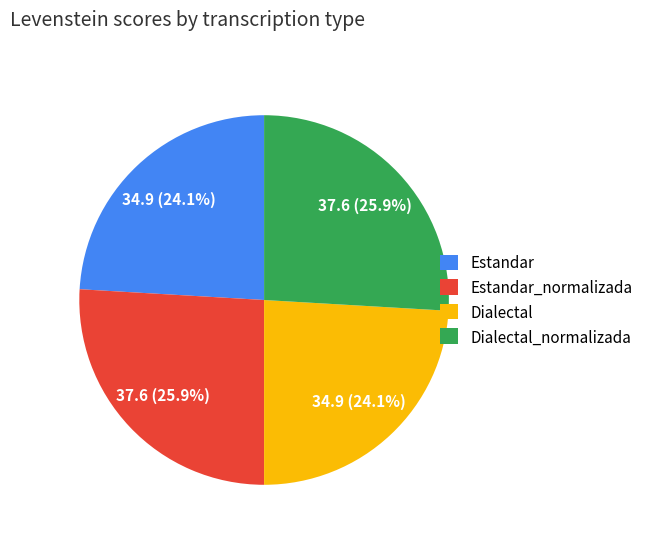

To the nearest percent, what is the difference between the Dialectal and Dialectal_normalizada slice percentages?

2%